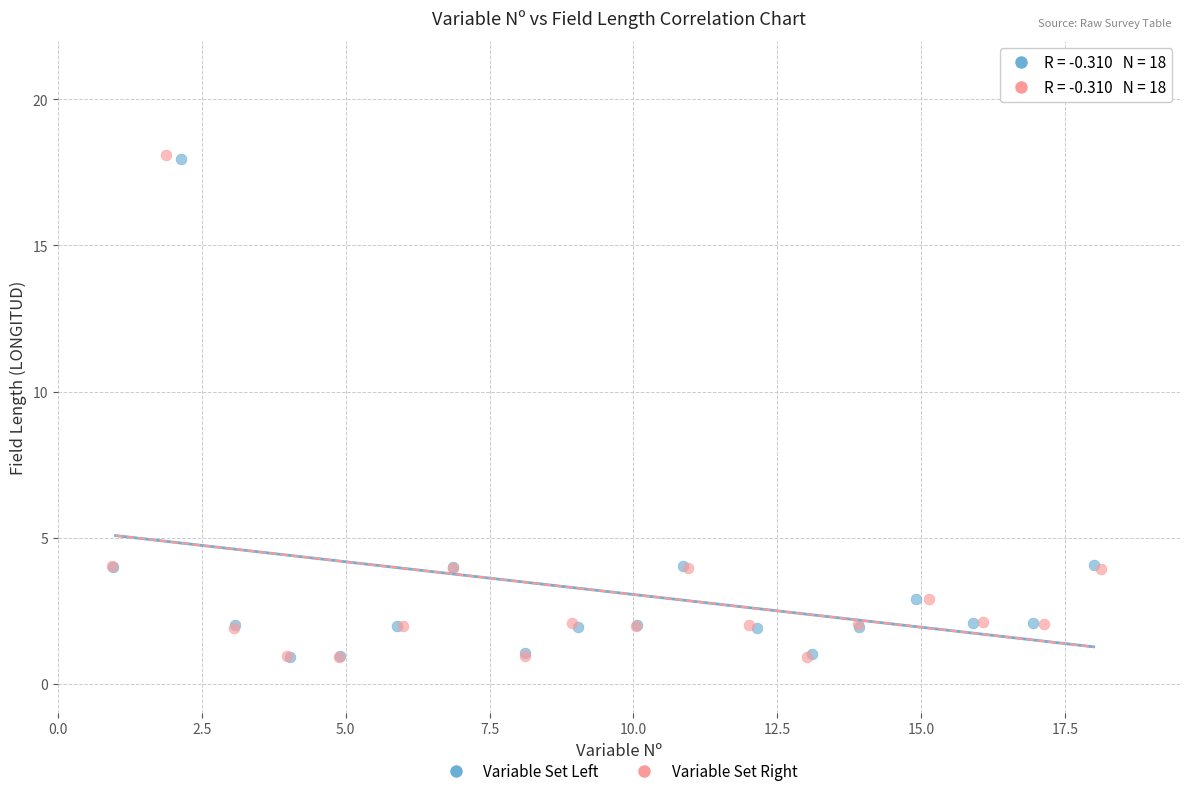

What are all the series names shown in the legend?

Variable Set Left, Variable Set Right